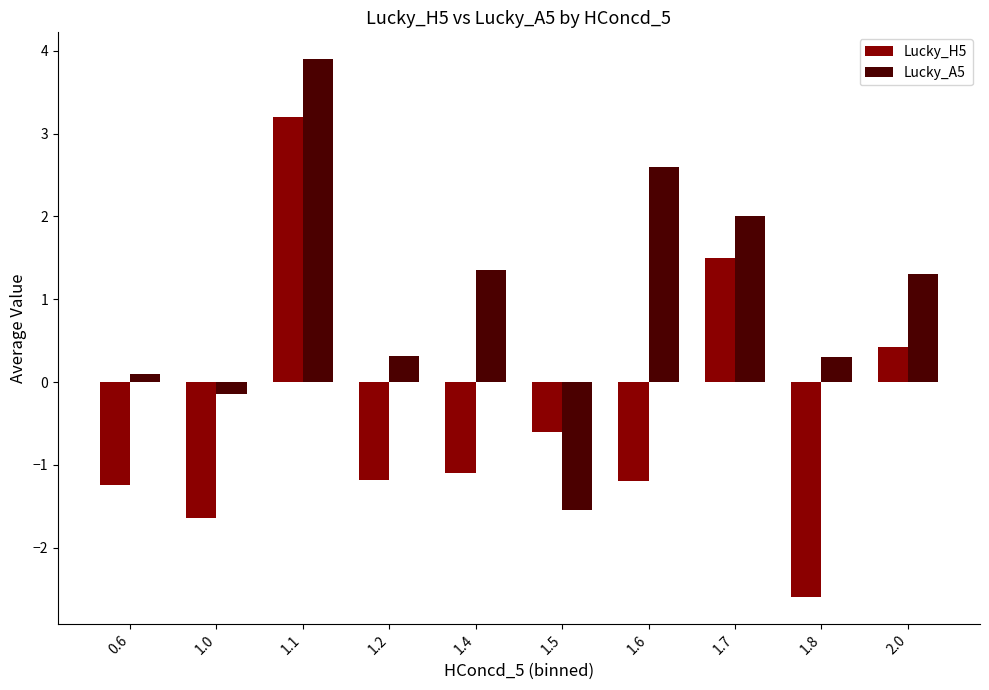

True or false: Lucky_A5 has a value of 0.9 at 1.6.

False